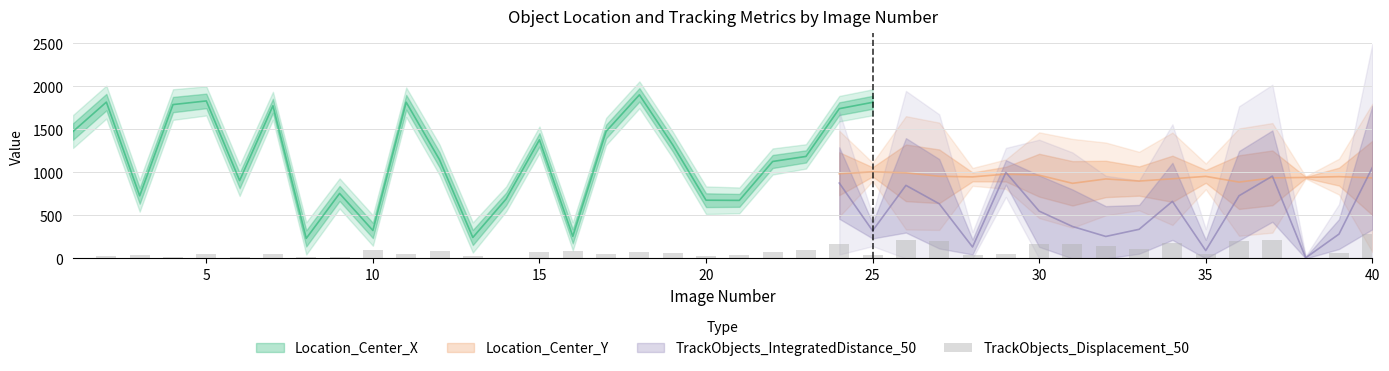

The value at 23 is 83.6. True or false?

False